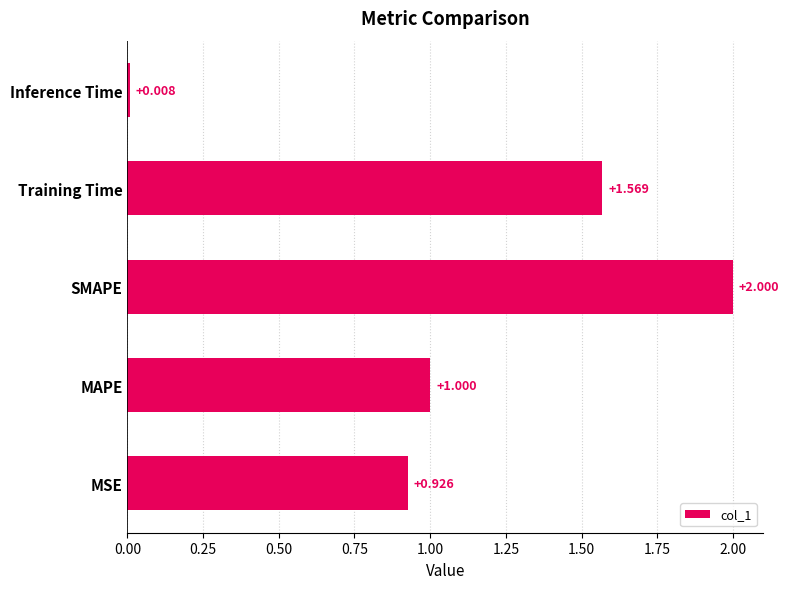

How many data points are above 1?

3